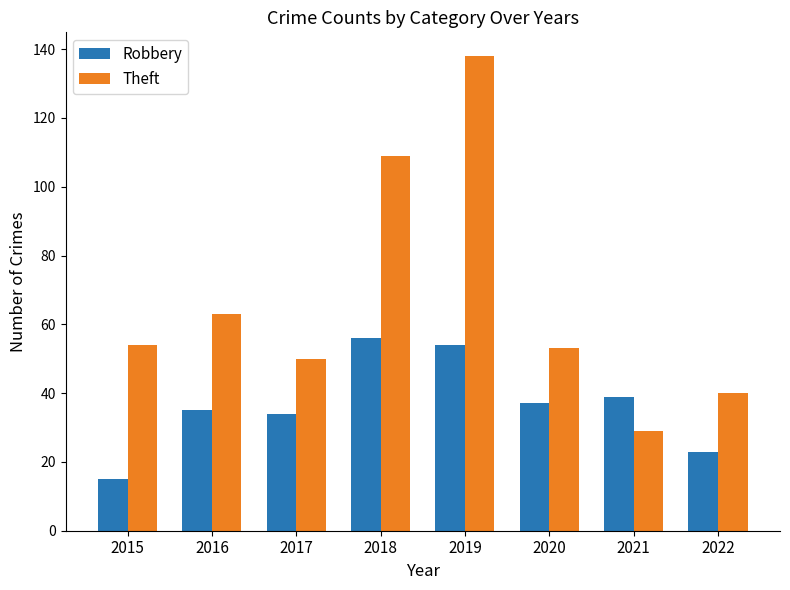

How many series are shown in this chart?

2